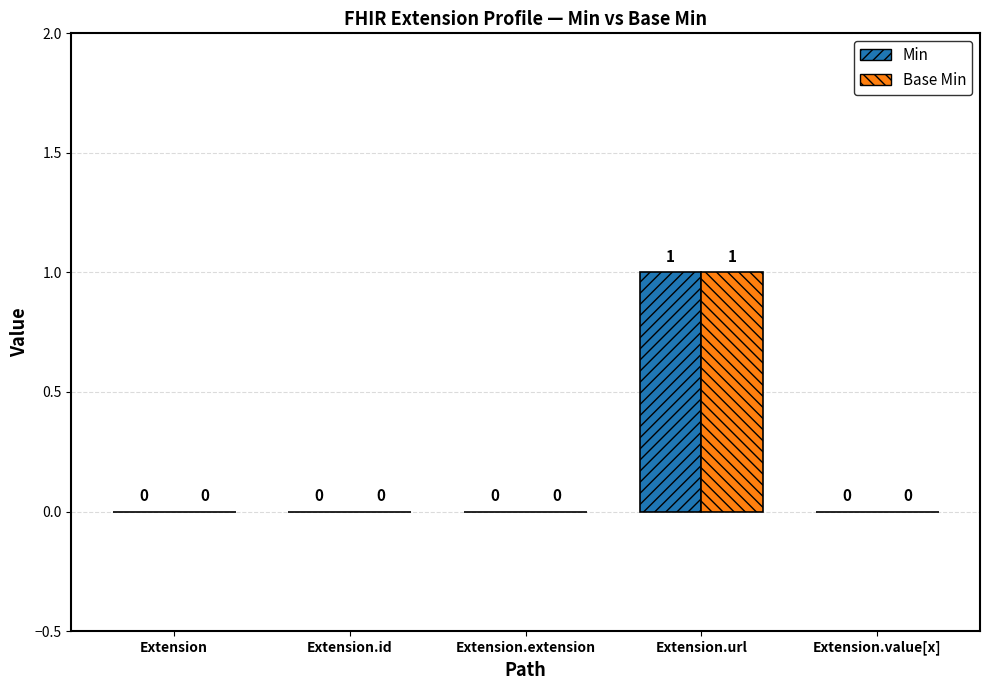

At which category is the sum across all series the highest?

Extension.url